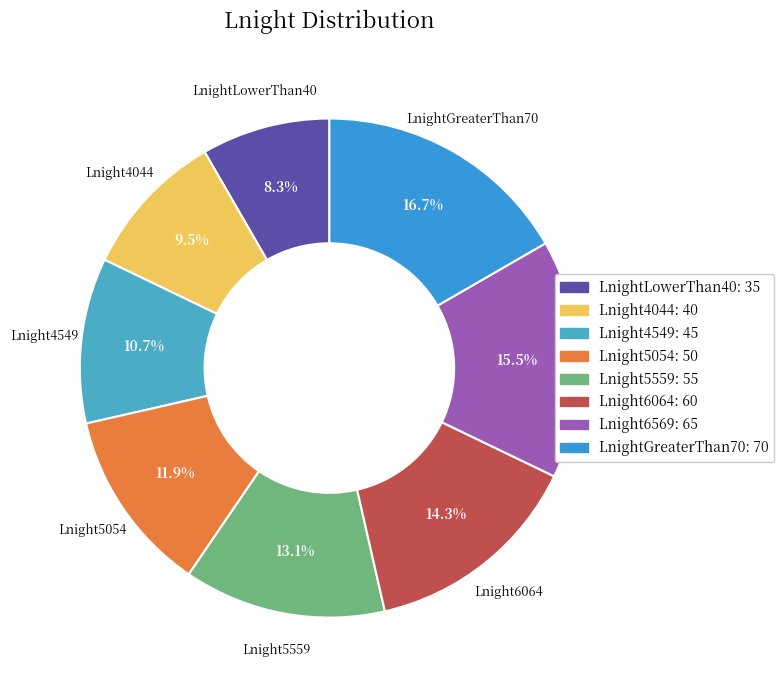

Is Lnight6569 the majority of the pie?

No